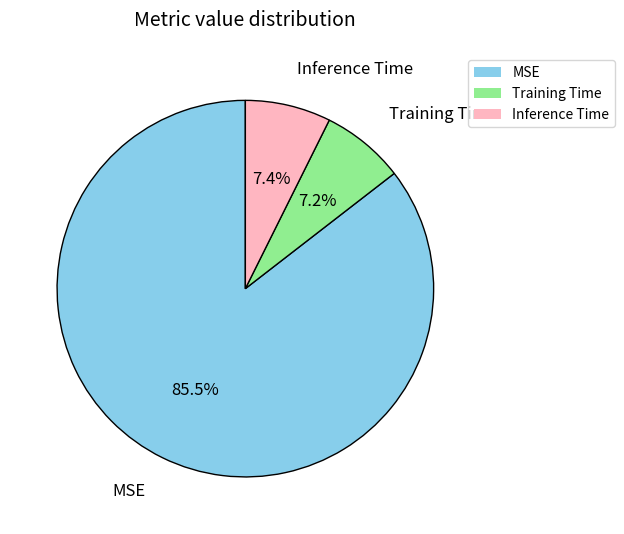

What percentage is NOT represented by Inference Time?

92.6%